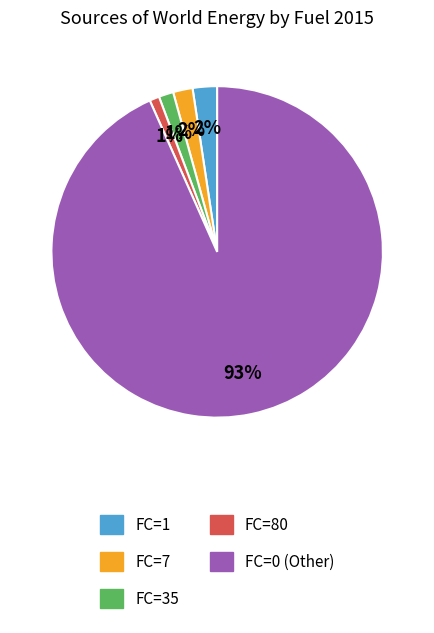

Is there a majority slice in this chart?

Yes